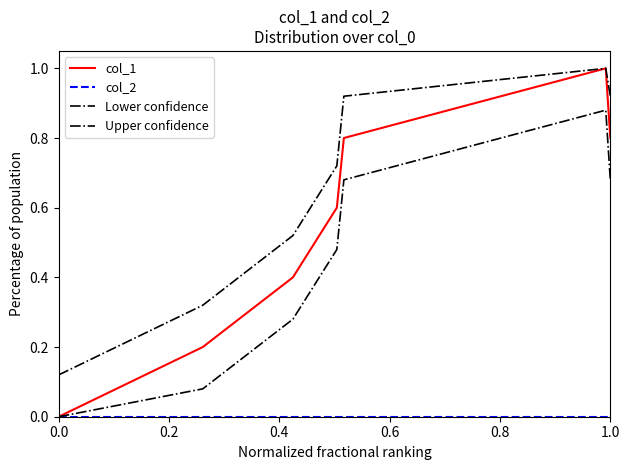

True or false: Upper confidence has more than 1 points higher than both neighbors.

False